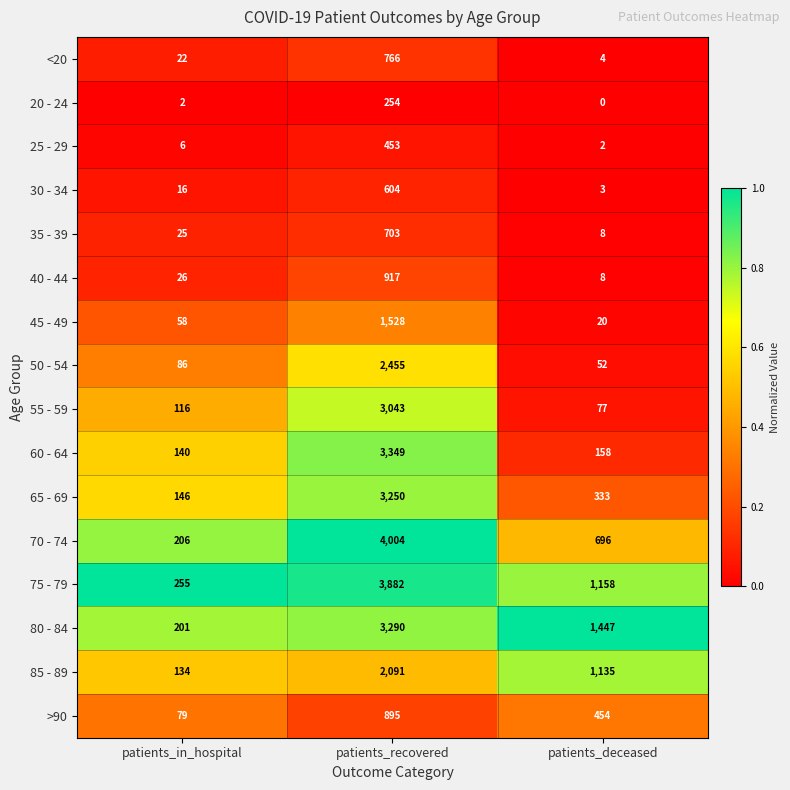

Where does the 80 - 84 series first go above 1447?

patients_recovered